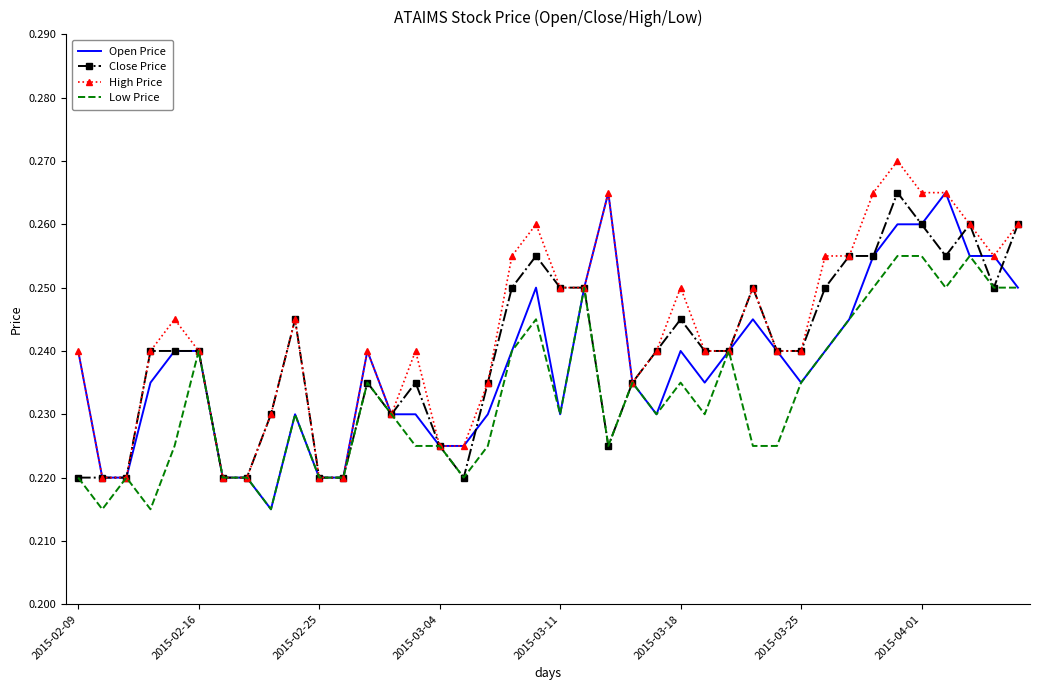

List the series in order of their overall mean, lowest first.

Low Price, Open Price, Close Price, High Price